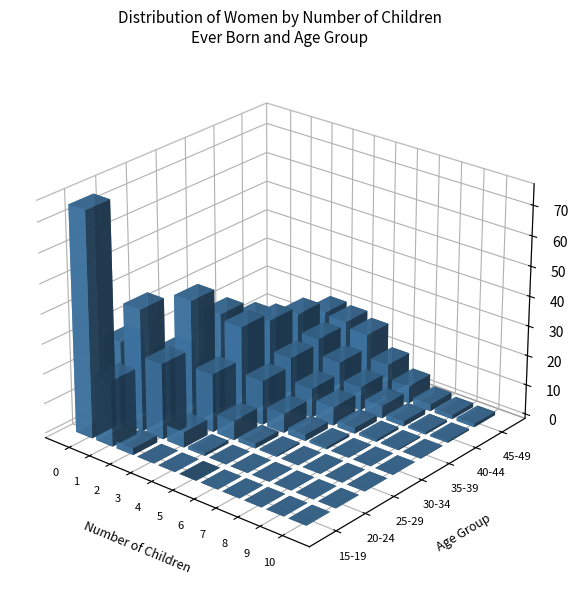

Reading left to right, extract all data points from this chart.

15-19: 75.4	22.1	2.3	0.1	0.0	0.0	0.0	0.0	0.0	0.0	0.0
20-24: 27.5	40.9	25.4	5.2	0.9	0.1	0.0	0.0	0.0	0.0	0.0
25-29: 8.9	21.4	41.5	19.6	6.5	1.6	0.5	0.0	0.1	0.0	0.0
30-34: 3.3	9.1	32.3	30.5	14.9	6.5	2.2	0.8	0.2	0.1	0.0
35-39: 2.0	7.0	25.9	27.9	17.7	9.9	6.2	2.0	0.8	0.4	0.2
40-44: 2.4	6.3	17.9	25.2	19.3	13.8	8.0	4.2	1.7	0.7	0.5
45-49: 1.6	4.1	13.2	21.0	20.3	18.4	10.7	5.9	2.3	1.4	1.1